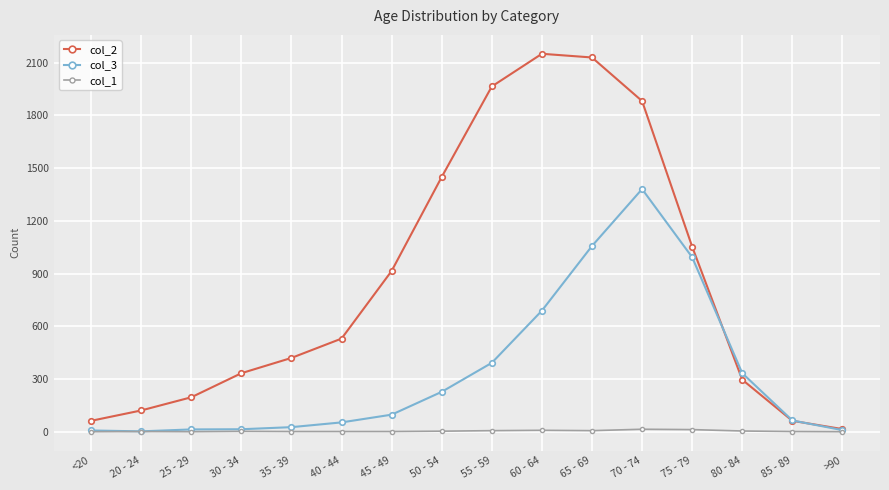

Read the col_1 value at 80 - 84.

4